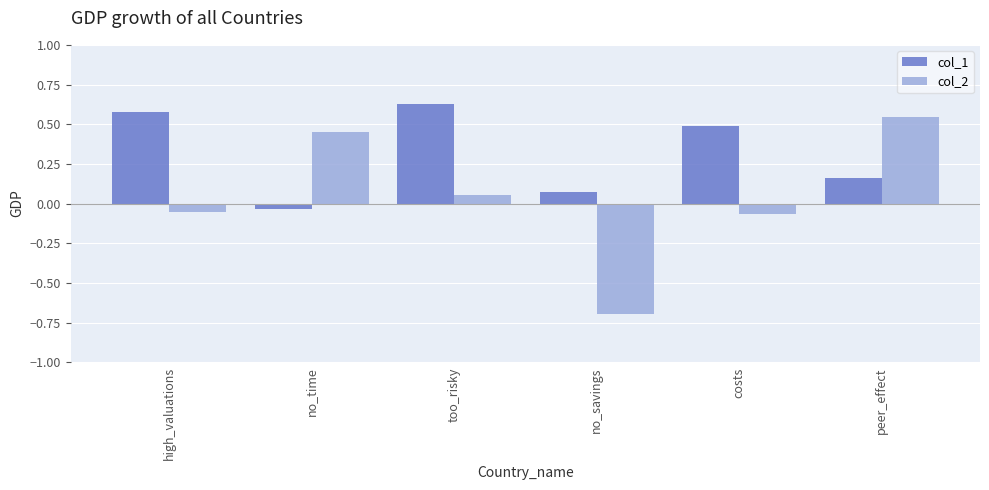

How many distinct data groups are displayed?

2